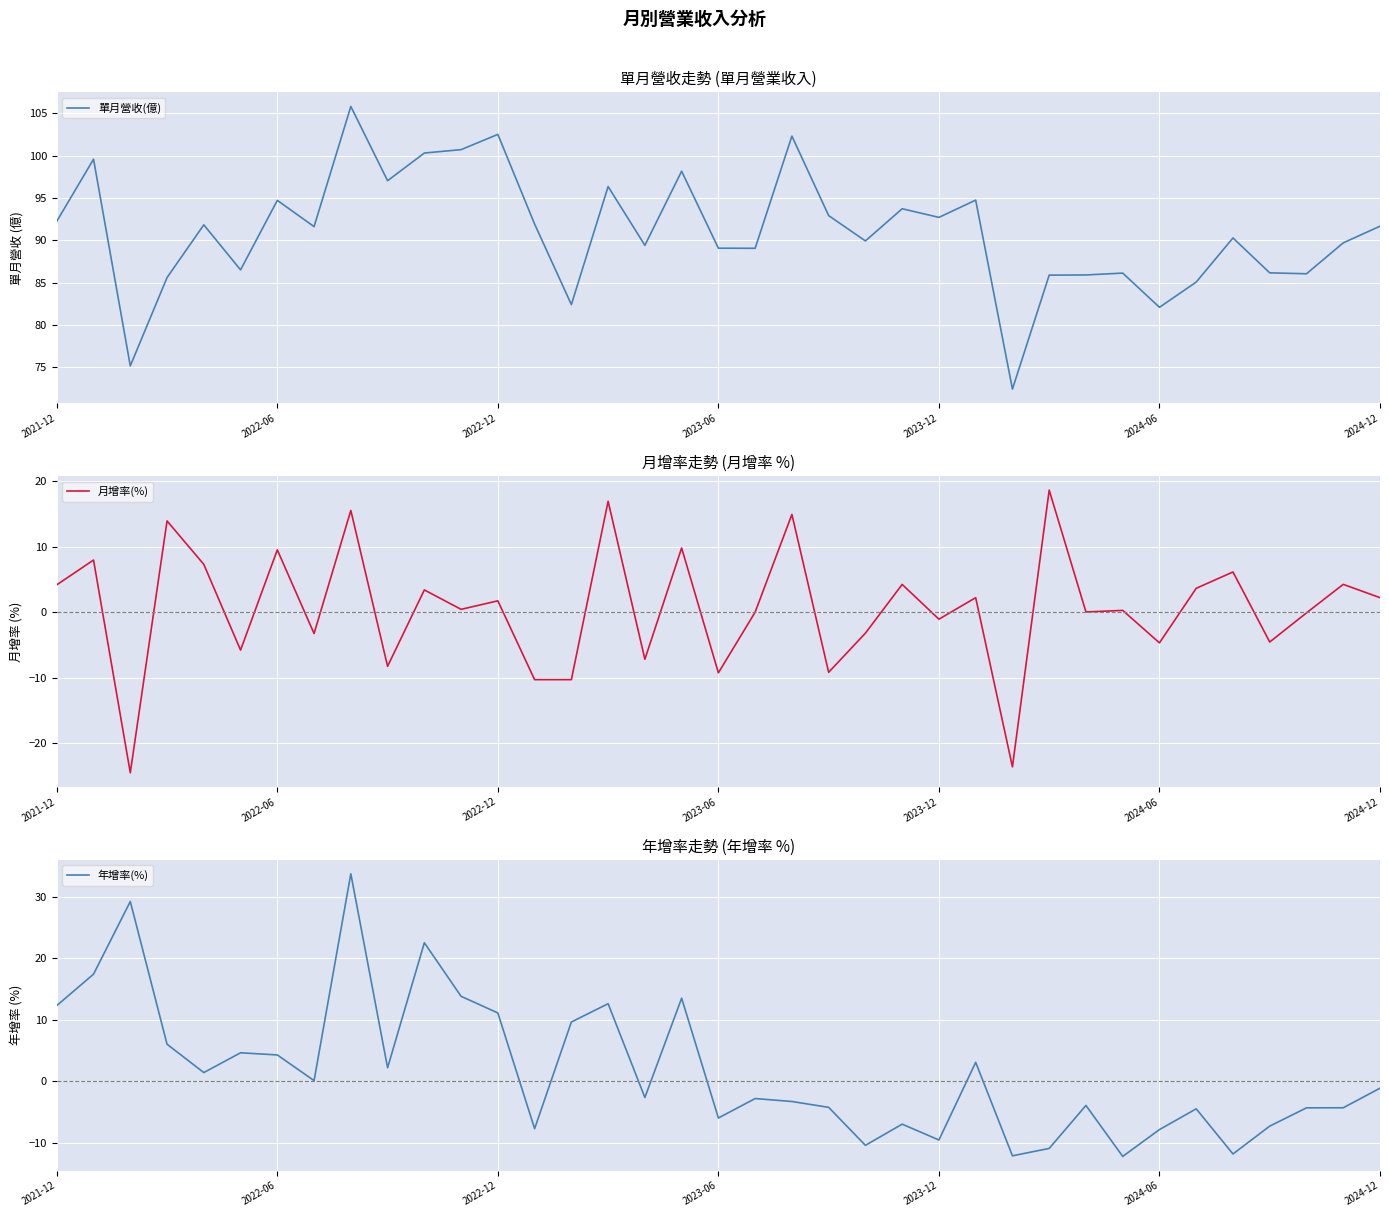

What is the label of the 9th point from the left?

8